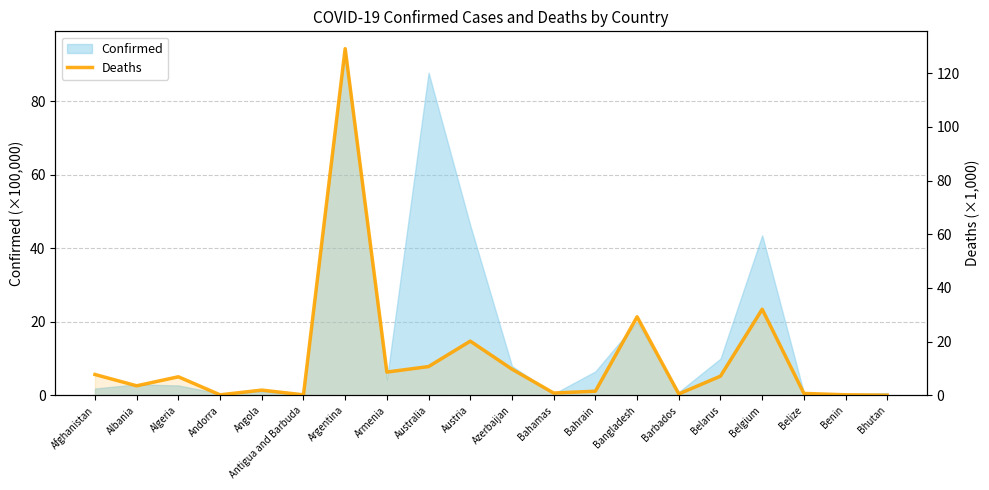

Which has a higher value, Armenia or Bangladesh?

Bangladesh